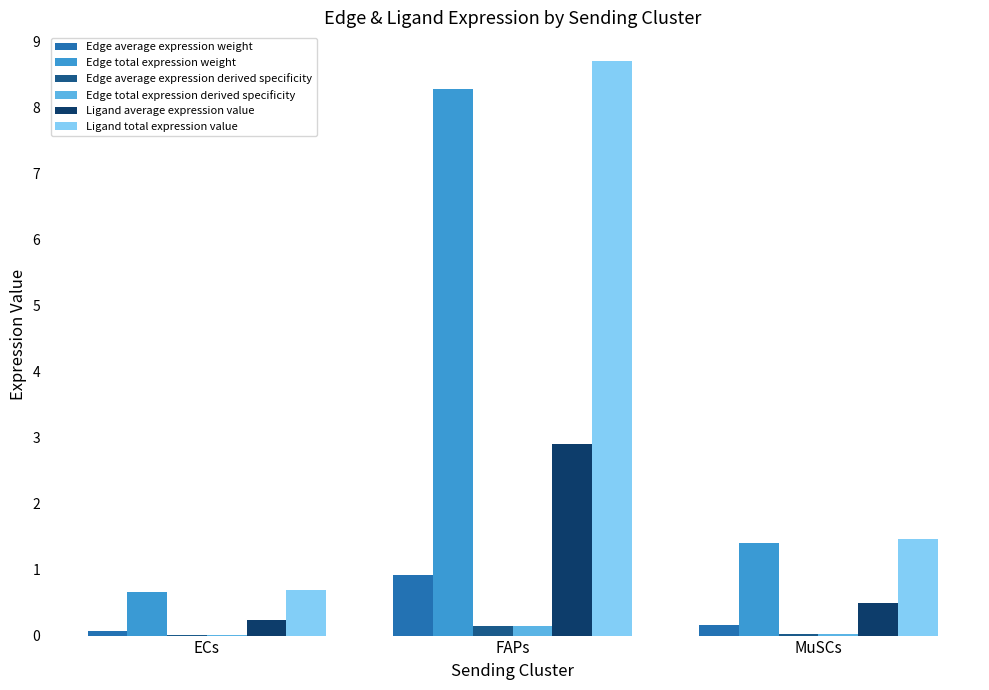

Where is Edge total expression weight nearest to the value 4?

MuSCs